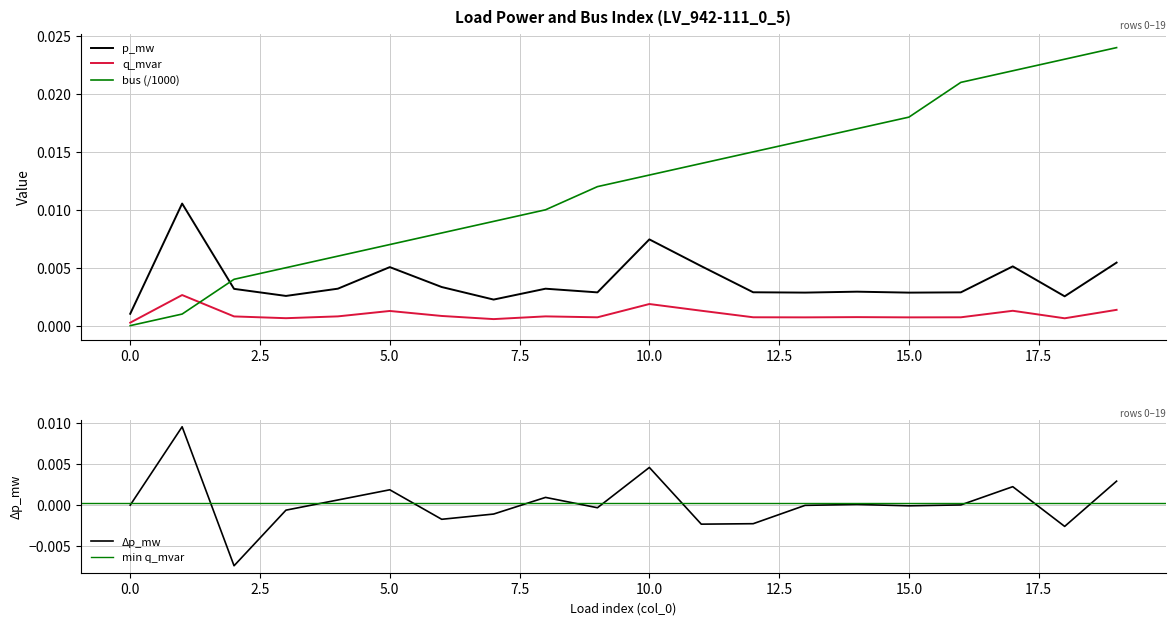

At which category does p_mw reach its first local valley?

3